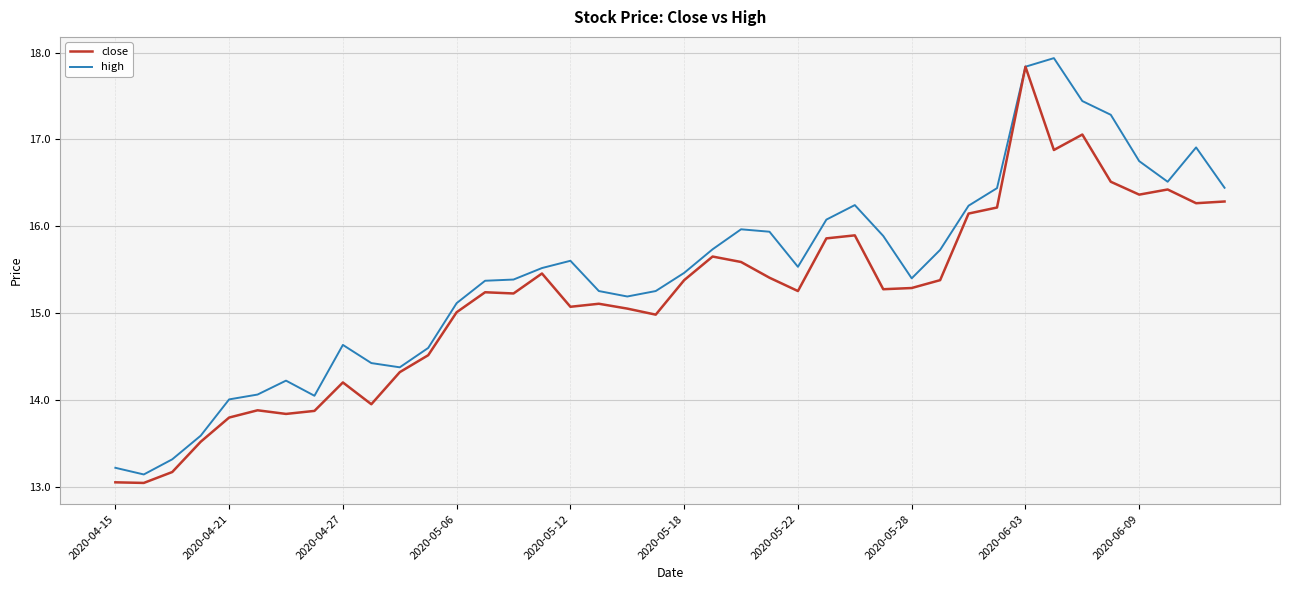

What are all the series names shown in the legend?

close, high